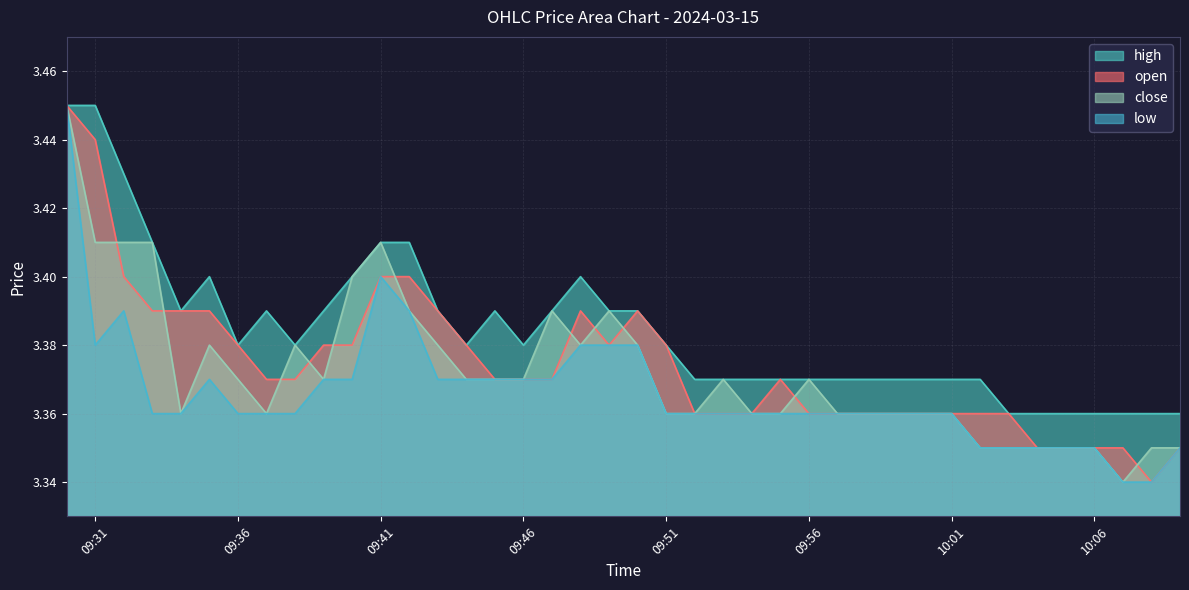

Which series has the largest total across all categories?

high